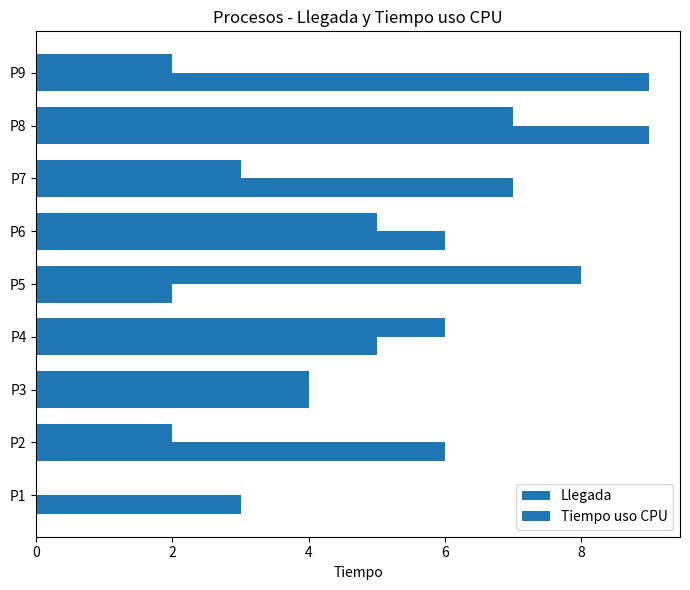

What is the highest value of the Llegada series?

8